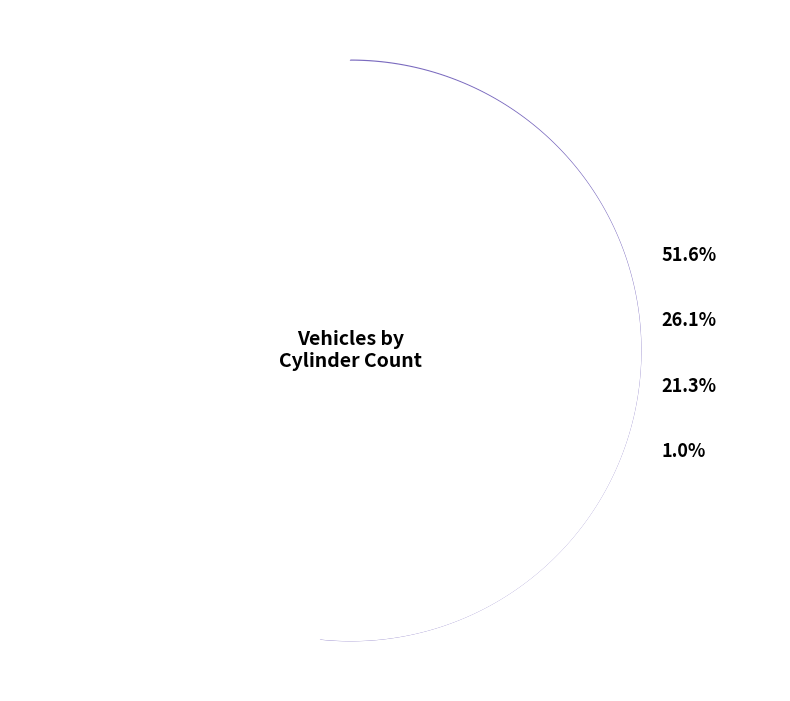

What is the total percentage of 6 cylinders and 5 cylinders?

21.9%